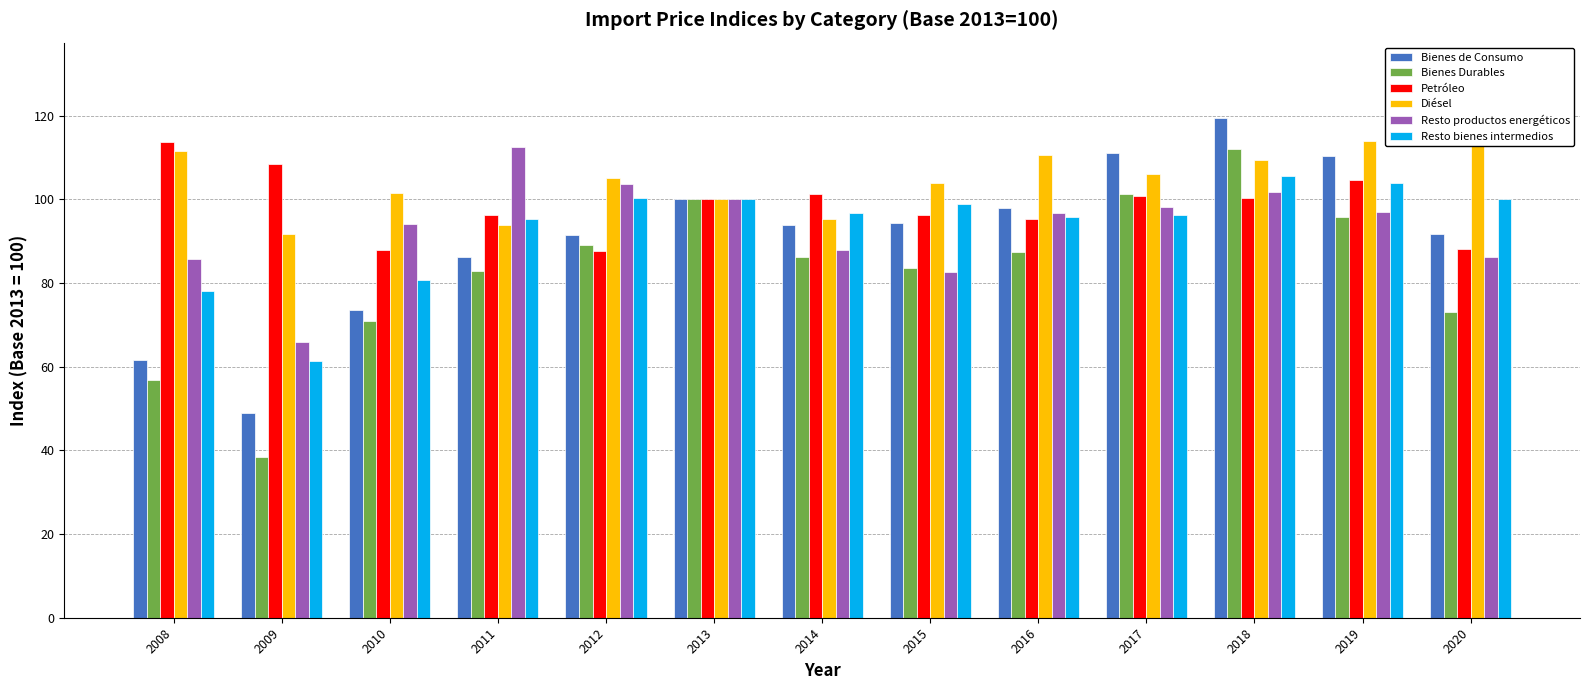

Are the bars horizontal?

No